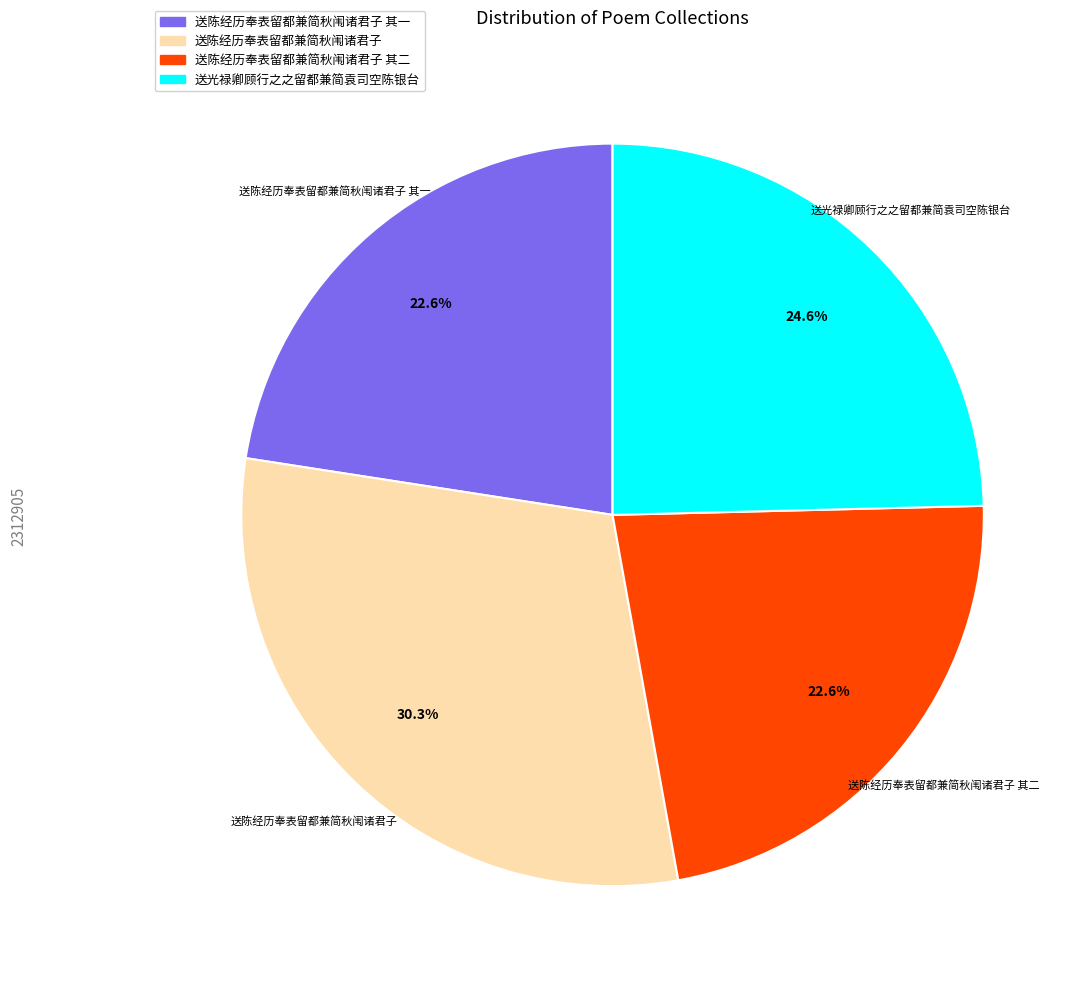

Is there a majority slice in this chart?

No